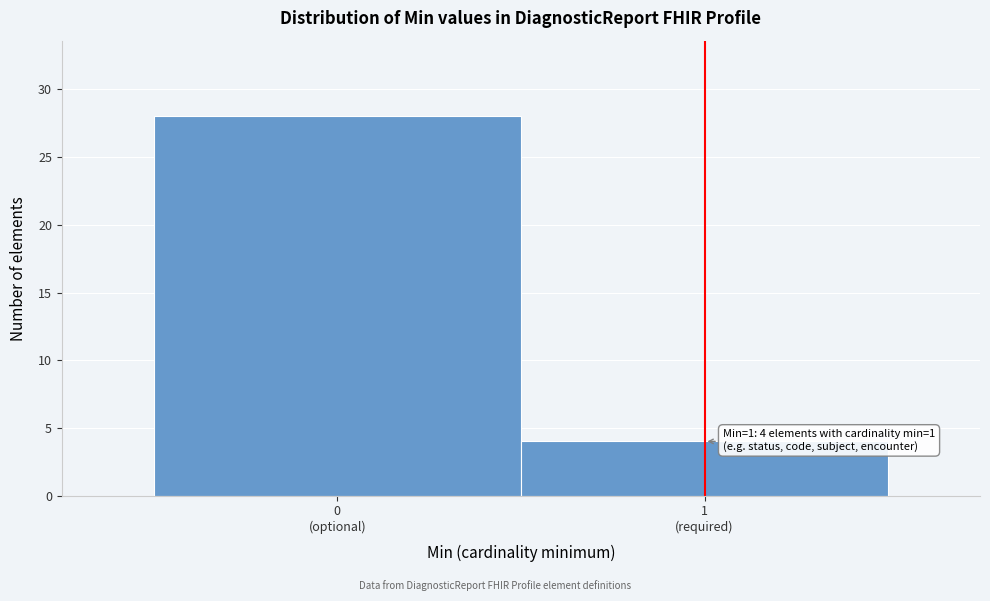

Reading right to left, list all the values displayed in this chart.

4	28